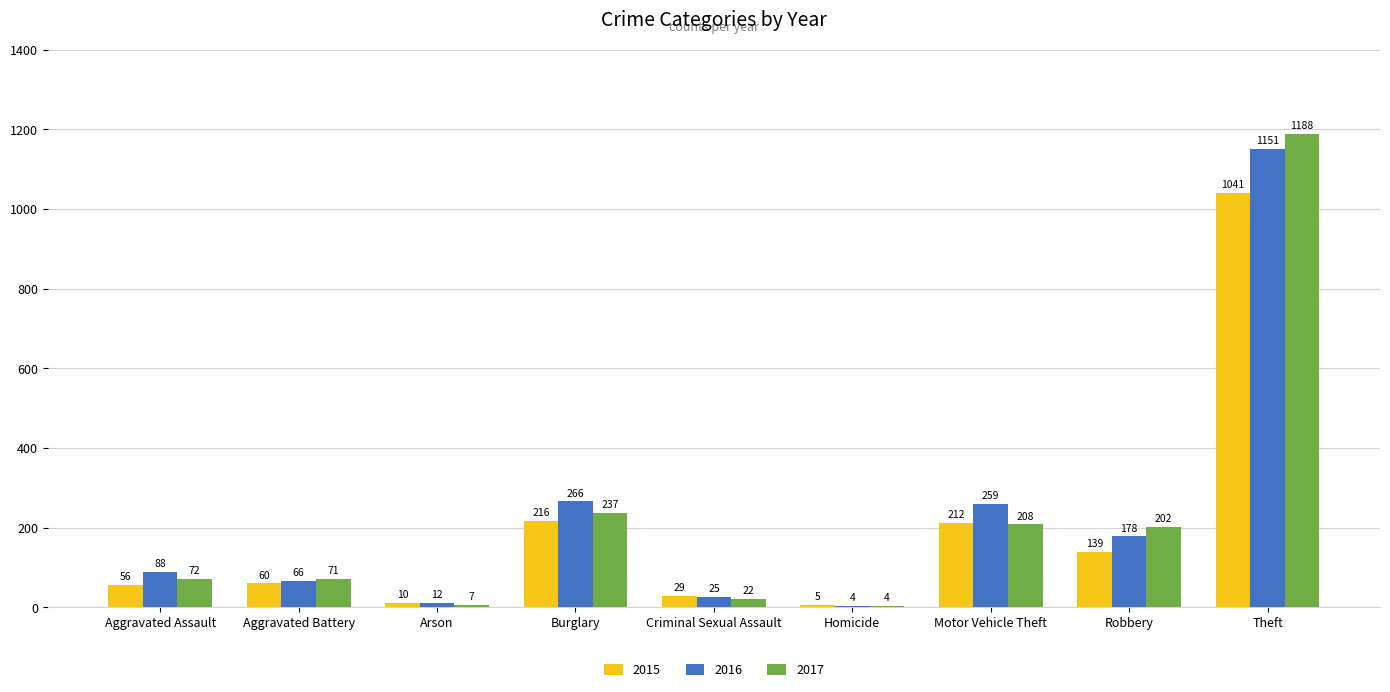

What is the greatest value displayed?

1188